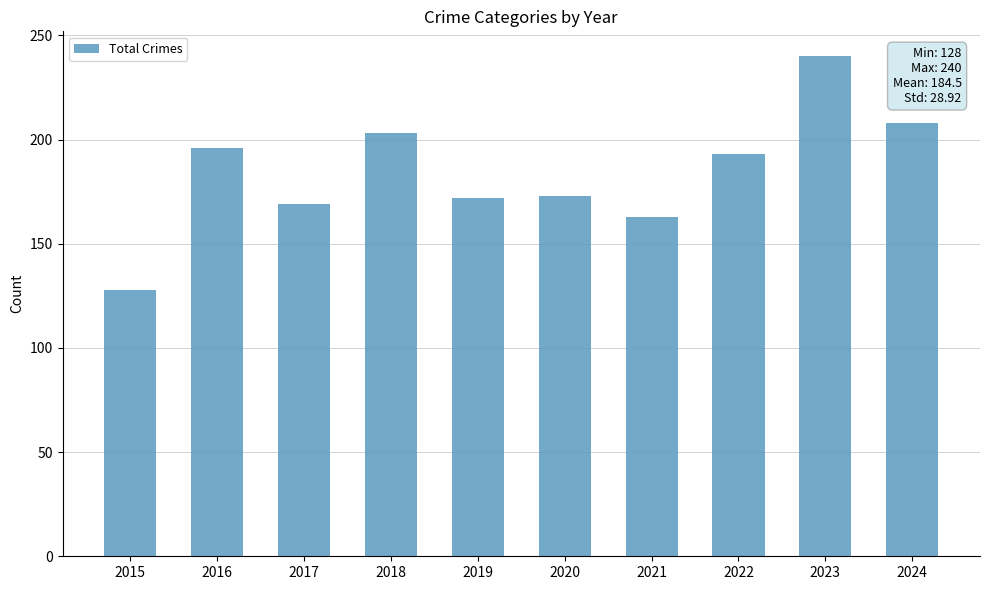

What is the approximate value at 2022, to the nearest 50?

200